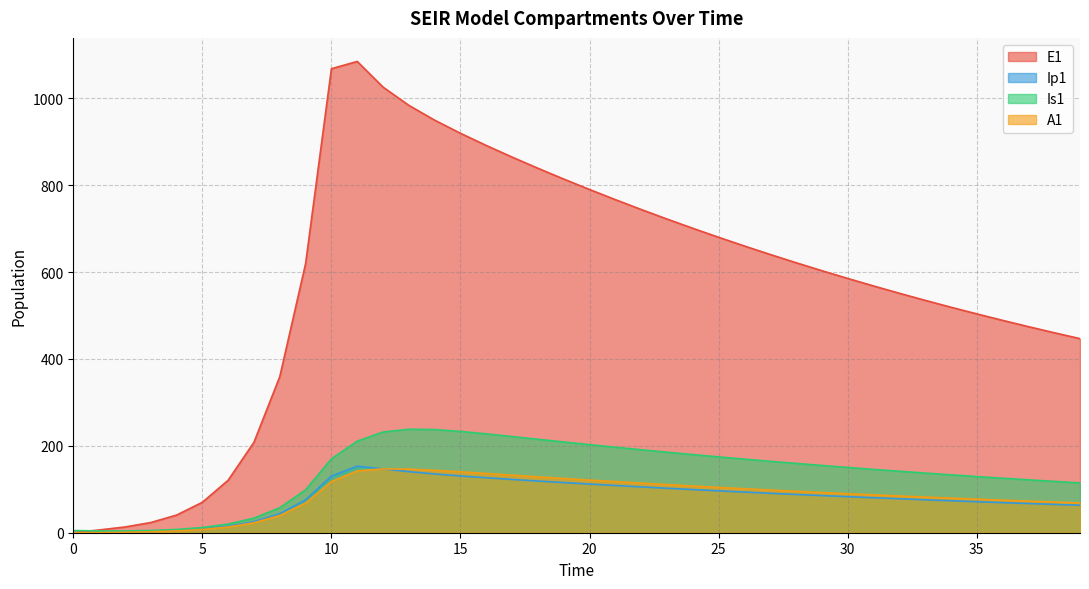

How many values in the Is1 series are below 154?

20